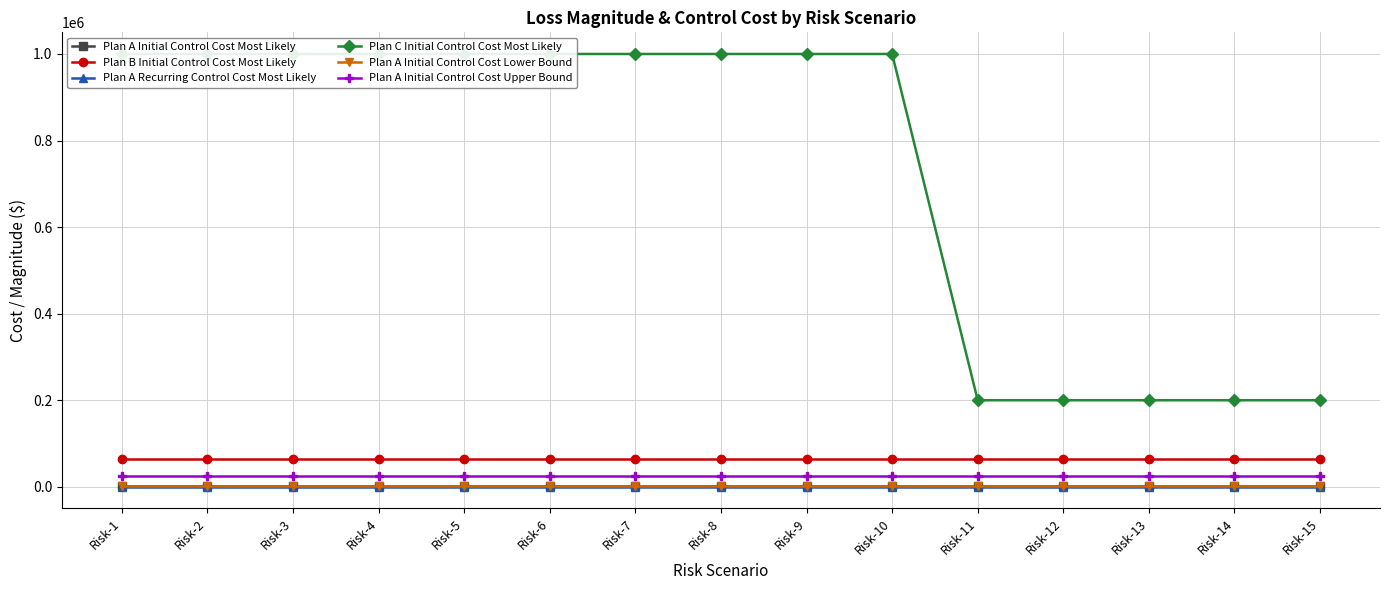

True or false: Plan A Initial Control Cost Upper Bound and Plan A Initial Control Cost Lower Bound cross at least once.

False